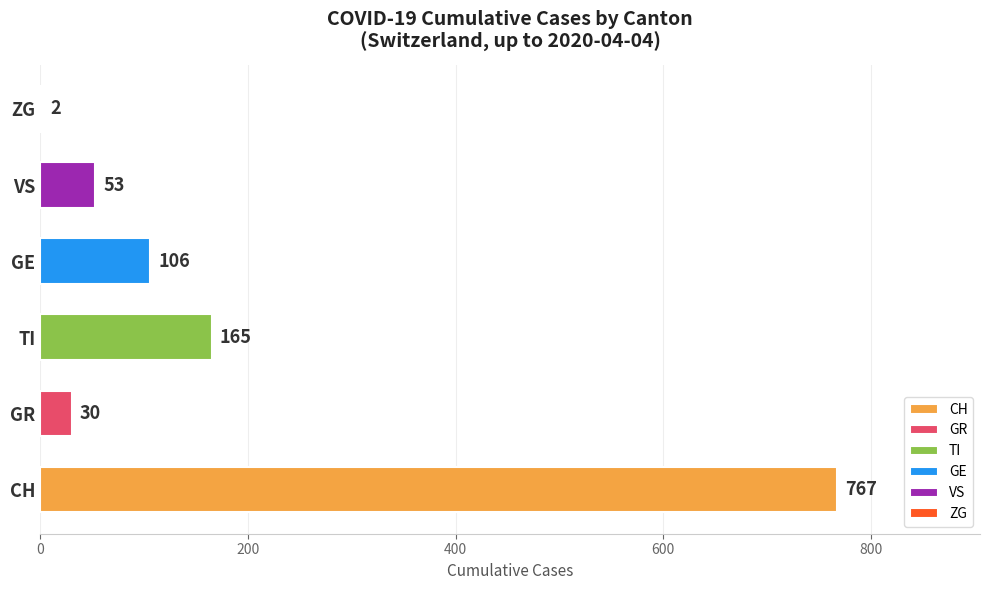

Where is the data nearest to the value 384?

TI